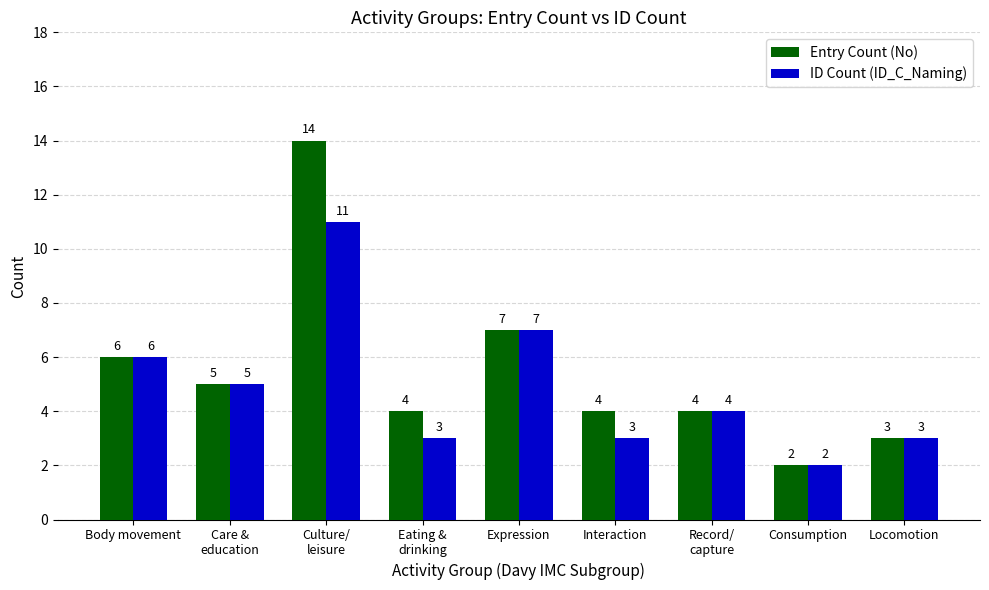

How many distinct data groups are displayed?

2